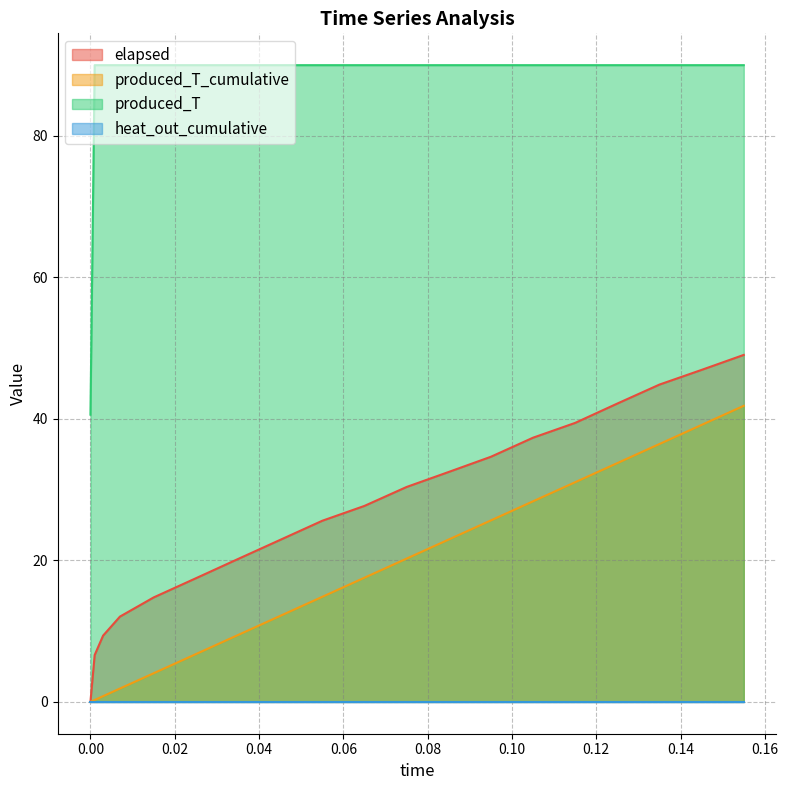

Which series has the largest total across all categories?

produced_T